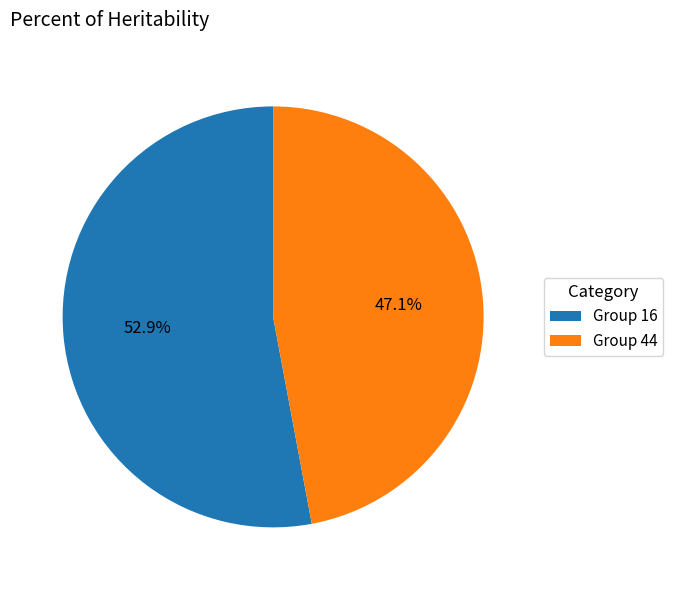

Which category has the biggest portion of the pie?

Group 16